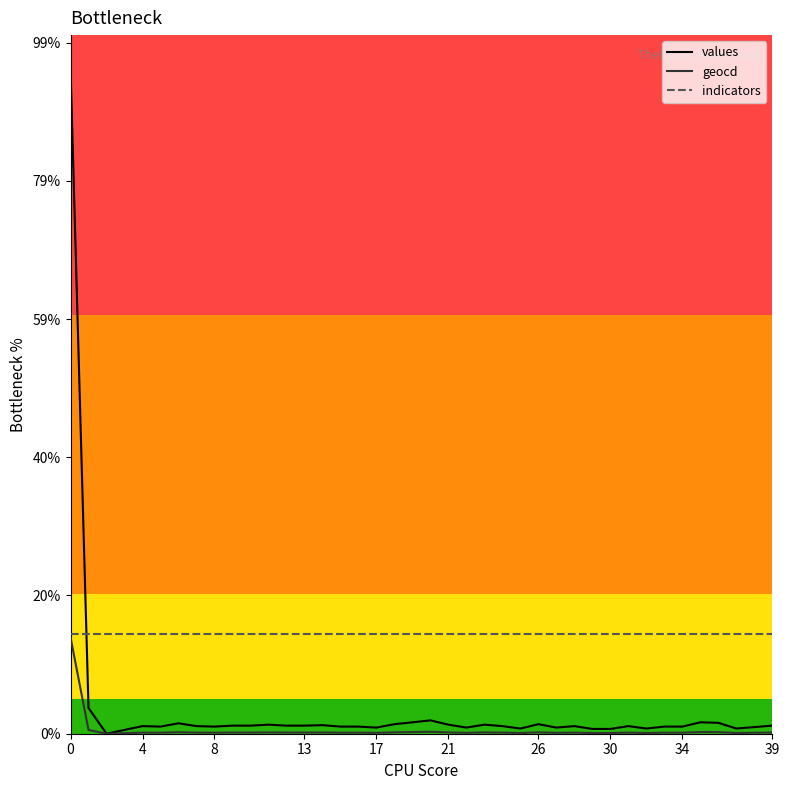

What is the label of the 21st point from the right?

19